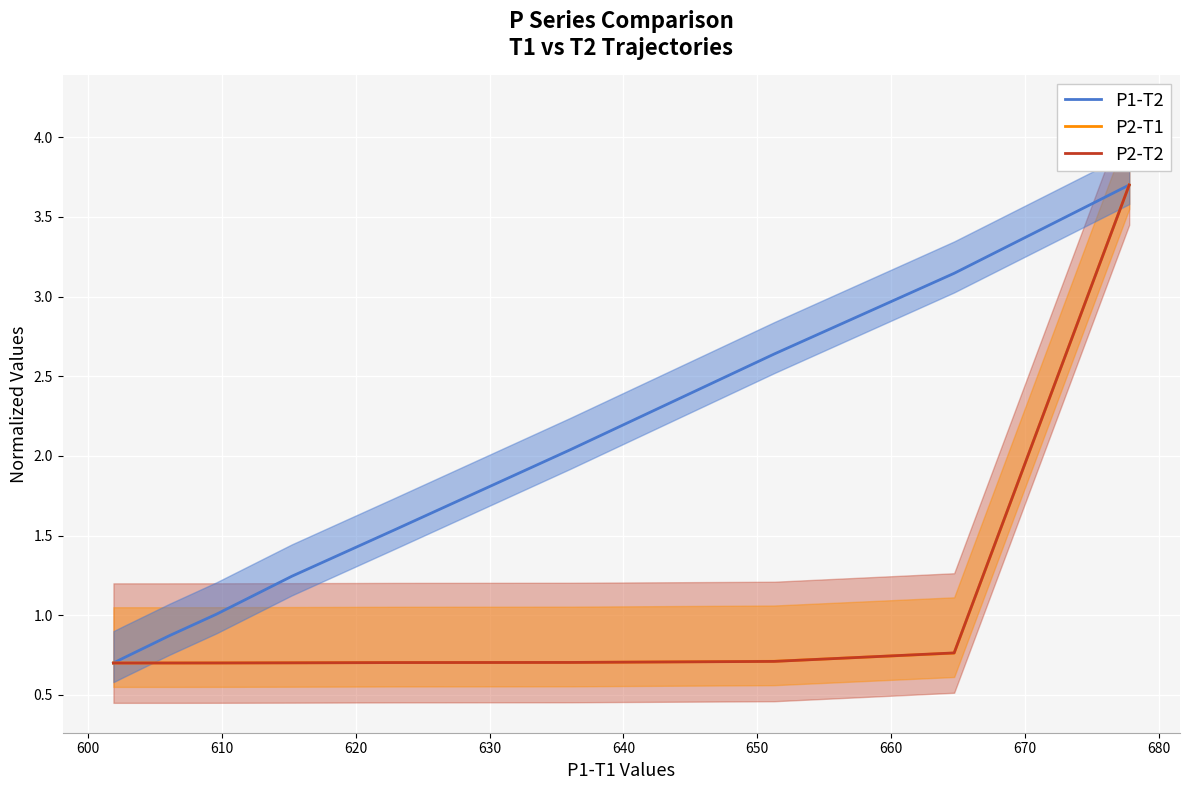

What value does the P2-T2 series have at 650?

0.7